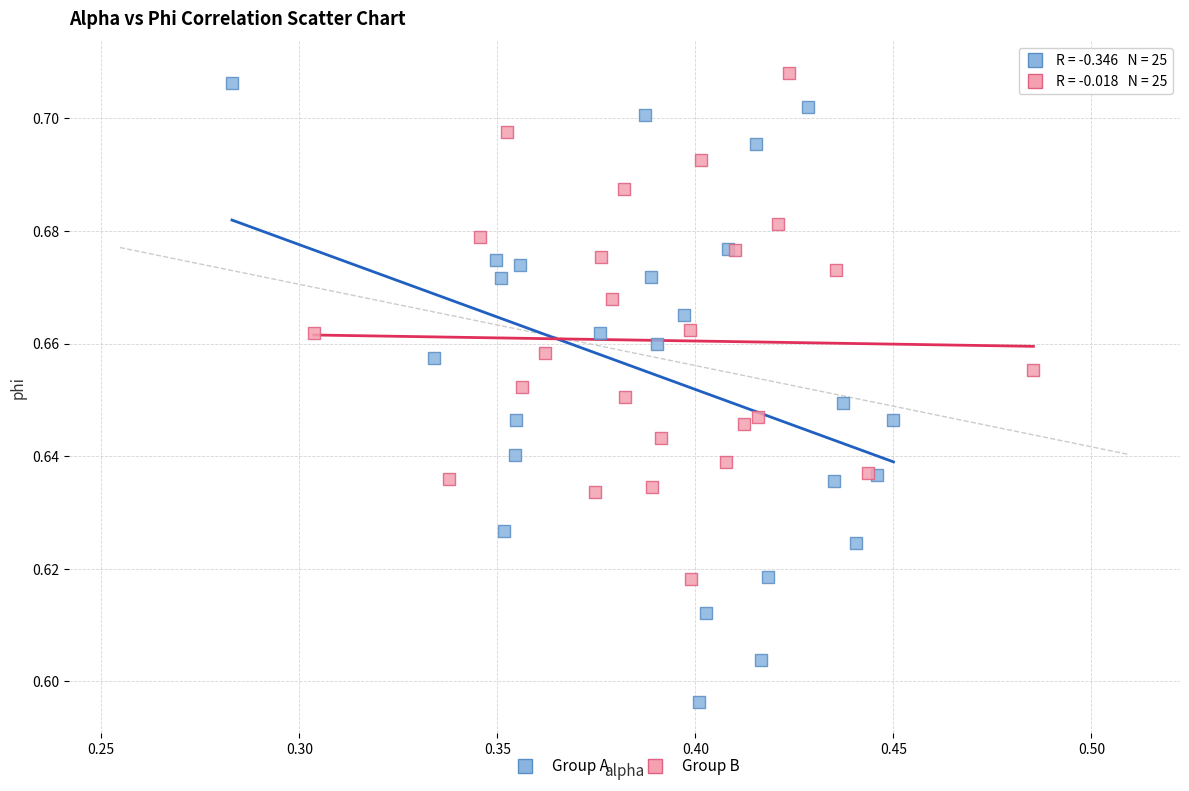

What are all the series names shown in the legend?

Group A, Group B